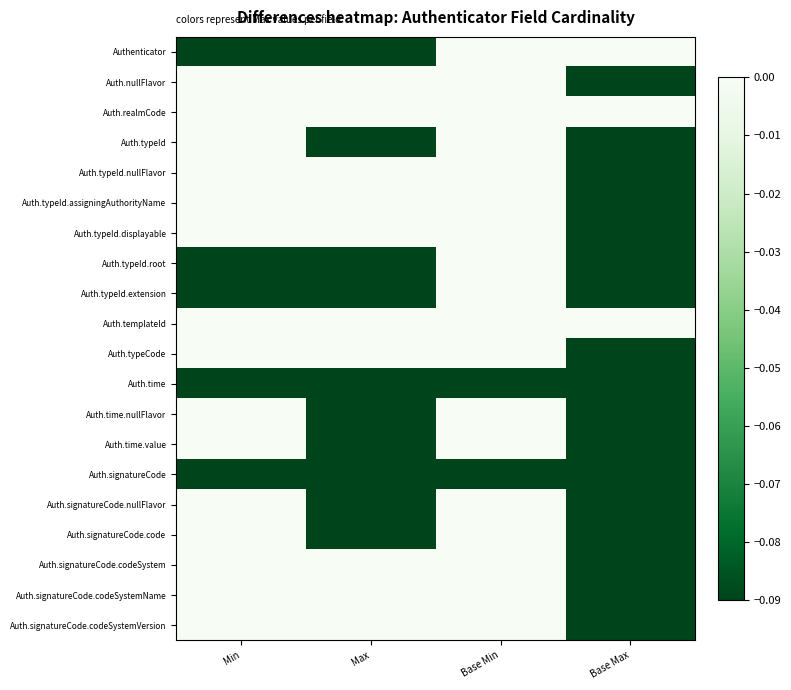

At Base Max, list the series in order from smallest to largest.

Auth.nullFlavor, Auth.typeId, Auth.typeId.nullFlavor, Auth.typeId.assigningAuthorityName, Auth.typeId.displayable, Auth.typeId.root, Auth.typeId.extension, Auth.typeCode, Auth.time, Auth.time.nullFlavor, Auth.time.value, Auth.signatureCode, Auth.signatureCode.nullFlavor, Auth.signatureCode.code, Auth.signatureCode.codeSystem, Auth.signatureCode.codeSystemName, Auth.signatureCode.codeSystemVersion, Authenticator, Auth.realmCode, Auth.templateId